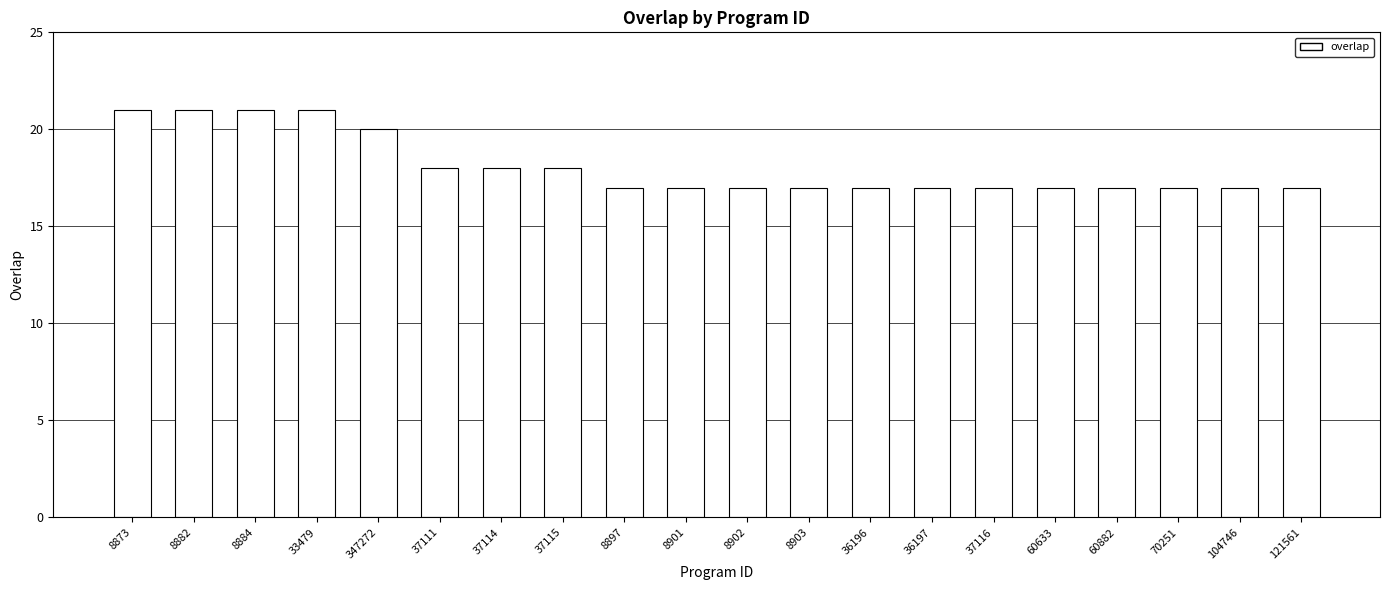

What is the maximum value shown in the chart?

21